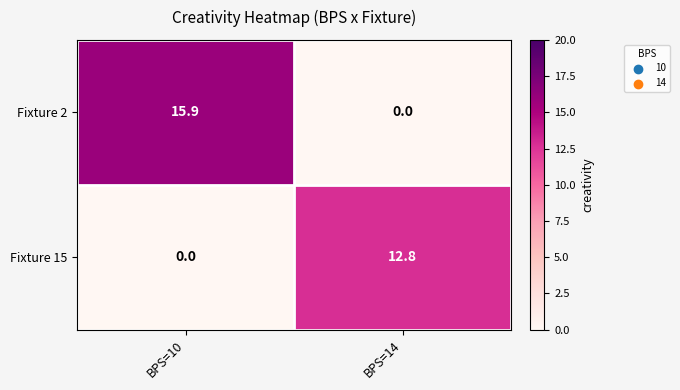

What is the difference between the Fixture 2 values at BPS=10 and BPS=14?

15.9